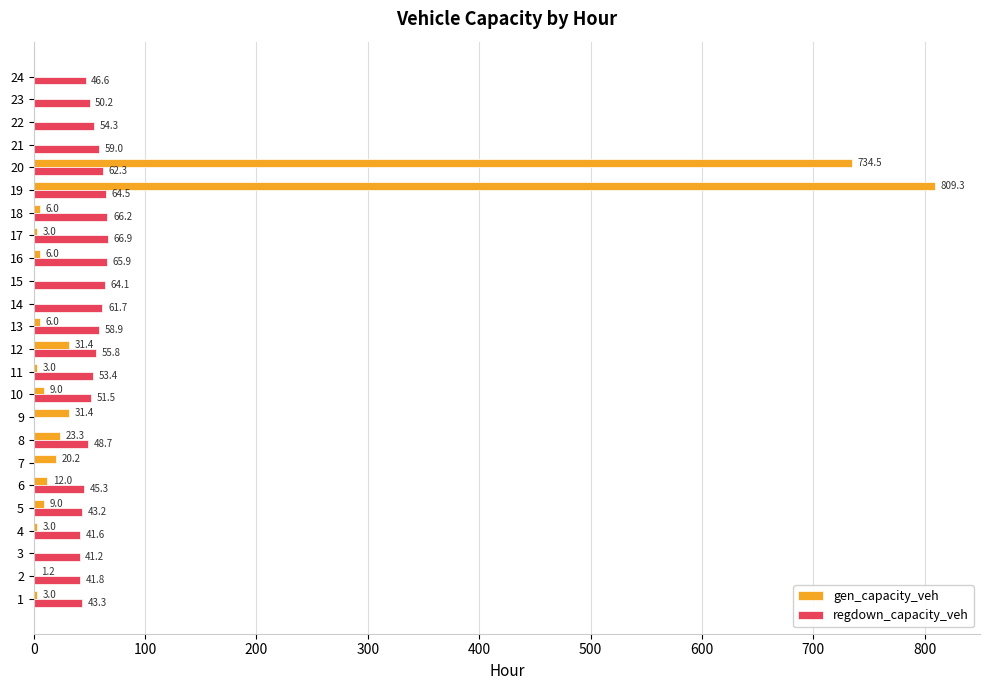

The gen_capacity_veh series shows 0.0 at 14. True or false?

True